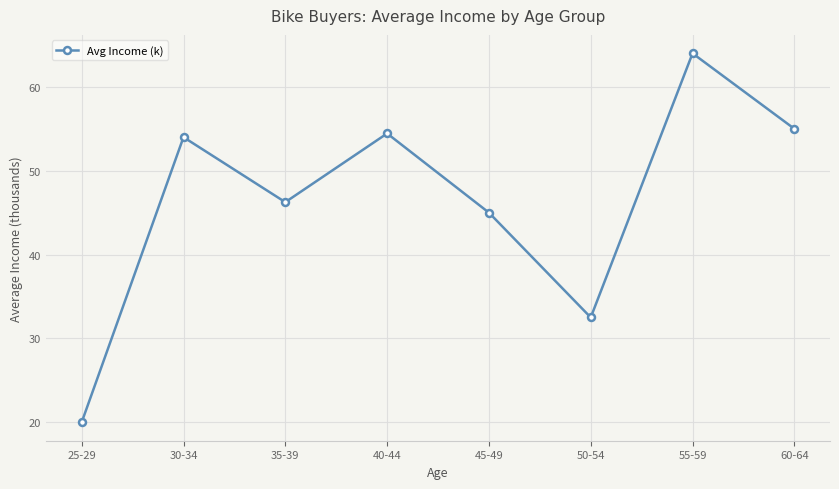

What is the difference between the second highest and minimum values?

35.0